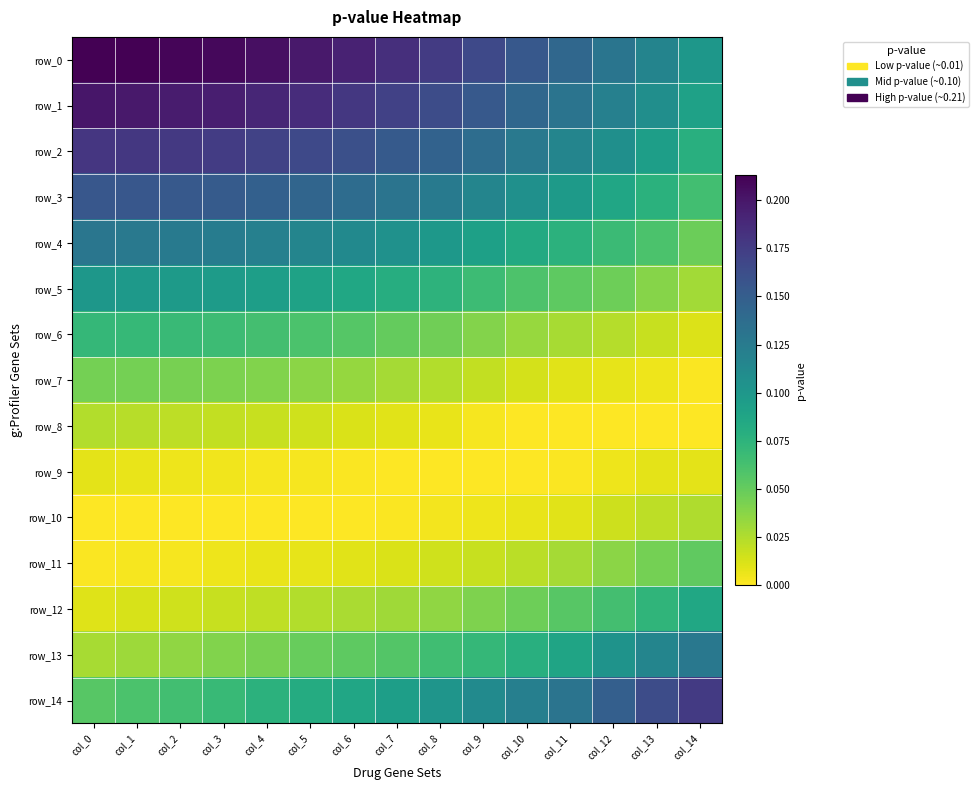

Reading left to right, extract all data points from this chart.

row_0: col_0=0.2	col_1=0.2	col_2=0.2	col_3=0.2	col_4=0.2	col_5=0.2	col_6=0.2	col_7=0.2	col_8=0.2	col_9=0.2	col_10=0.2	col_11=0.1	col_12=0.1	col_13=0.1	col_14=0.1
row_1: col_0=0.2	col_1=0.2	col_2=0.2	col_3=0.2	col_4=0.2	col_5=0.2	col_6=0.2	col_7=0.2	col_8=0.2	col_9=0.2	col_10=0.1	col_11=0.1	col_12=0.1	col_13=0.1	col_14=0.1
row_2: col_0=0.2	col_1=0.2	col_2=0.2	col_3=0.2	col_4=0.2	col_5=0.2	col_6=0.2	col_7=0.2	col_8=0.1	col_9=0.1	col_10=0.1	col_11=0.1	col_12=0.1	col_13=0.1	col_14=0.1
row_3: col_0=0.2	col_1=0.2	col_2=0.2	col_3=0.2	col_4=0.1	col_5=0.1	col_6=0.1	col_7=0.1	col_8=0.1	col_9=0.1	col_10=0.1	col_11=0.1	col_12=0.1	col_13=0.1	col_14=0.1
row_4: col_0=0.1	col_1=0.1	col_2=0.1	col_3=0.1	col_4=0.1	col_5=0.1	col_6=0.1	col_7=0.1	col_8=0.1	col_9=0.1	col_10=0.1	col_11=0.1	col_12=0.1	col_13=0.1	col_14=0.0
row_5: col_0=0.1	col_1=0.1	col_2=0.1	col_3=0.1	col_4=0.1	col_5=0.1	col_6=0.1	col_7=0.1	col_8=0.1	col_9=0.1	col_10=0.1	col_11=0.1	col_12=0.0	col_13=0.0	col_14=0.0
row_6: col_0=0.1	col_1=0.1	col_2=0.1	col_3=0.1	col_4=0.1	col_5=0.1	col_6=0.1	col_7=0.1	col_8=0.0	col_9=0.0	col_10=0.0	col_11=0.0	col_12=0.0	col_13=0.0	col_14=0.0
row_7: col_0=0.0	col_1=0.0	col_2=0.0	col_3=0.0	col_4=0.0	col_5=0.0	col_6=0.0	col_7=0.0	col_8=0.0	col_9=0.0	col_10=0.0	col_11=0.0	col_12=0.0	col_13=0.0	col_14=0.0
row_8: col_0=0.0	col_1=0.0	col_2=0.0	col_3=0.0	col_4=0.0	col_5=0.0	col_6=0.0	col_7=0.0	col_8=0.0	col_9=0.0	col_10=0.0	col_11=0.0	col_12=0.0	col_13=0.0	col_14=0.0
row_9: col_0=0.0	col_1=0.0	col_2=0.0	col_3=0.0	col_4=0.0	col_5=0.0	col_6=0.0	col_7=0.0	col_8=0.0	col_9=0.0	col_10=0.0	col_11=0.0	col_12=0.0	col_13=0.0	col_14=0.0
row_10: col_0=0.0	col_1=0.0	col_2=0.0	col_3=0.0	col_4=0.0	col_5=0.0	col_6=0.0	col_7=0.0	col_8=0.0	col_9=0.0	col_10=0.0	col_11=0.0	col_12=0.0	col_13=0.0	col_14=0.0
row_11: col_0=0.0	col_1=0.0	col_2=0.0	col_3=0.0	col_4=0.0	col_5=0.0	col_6=0.0	col_7=0.0	col_8=0.0	col_9=0.0	col_10=0.0	col_11=0.0	col_12=0.0	col_13=0.0	col_14=0.1
row_12: col_0=0.0	col_1=0.0	col_2=0.0	col_3=0.0	col_4=0.0	col_5=0.0	col_6=0.0	col_7=0.0	col_8=0.0	col_9=0.0	col_10=0.0	col_11=0.1	col_12=0.1	col_13=0.1	col_14=0.1
row_13: col_0=0.0	col_1=0.0	col_2=0.0	col_3=0.0	col_4=0.0	col_5=0.0	col_6=0.1	col_7=0.1	col_8=0.1	col_9=0.1	col_10=0.1	col_11=0.1	col_12=0.1	col_13=0.1	col_14=0.1
row_14: col_0=0.1	col_1=0.1	col_2=0.1	col_3=0.1	col_4=0.1	col_5=0.1	col_6=0.1	col_7=0.1	col_8=0.1	col_9=0.1	col_10=0.1	col_11=0.1	col_12=0.1	col_13=0.2	col_14=0.2